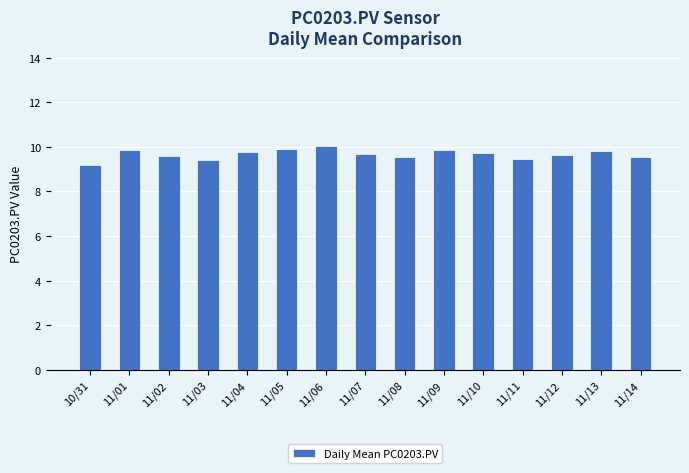

What is the change in value from 11/06 to 11/11?

-0.6